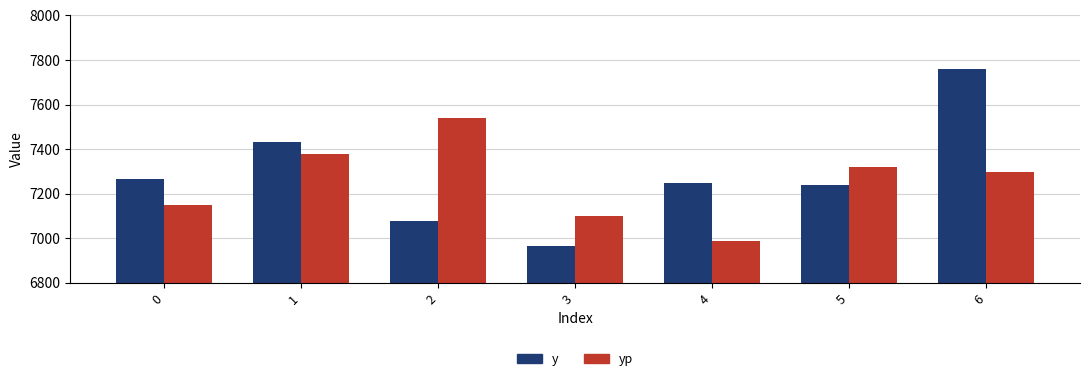

Reading left to right, what are all the values shown in this chart?

y: 7267.5	7431.0	7077.0	6965.0	7249.5	7239.5	7761.5
yp: 7149.9	7377.0	7541.9	7101.5	6988.0	7322.0	7299.0